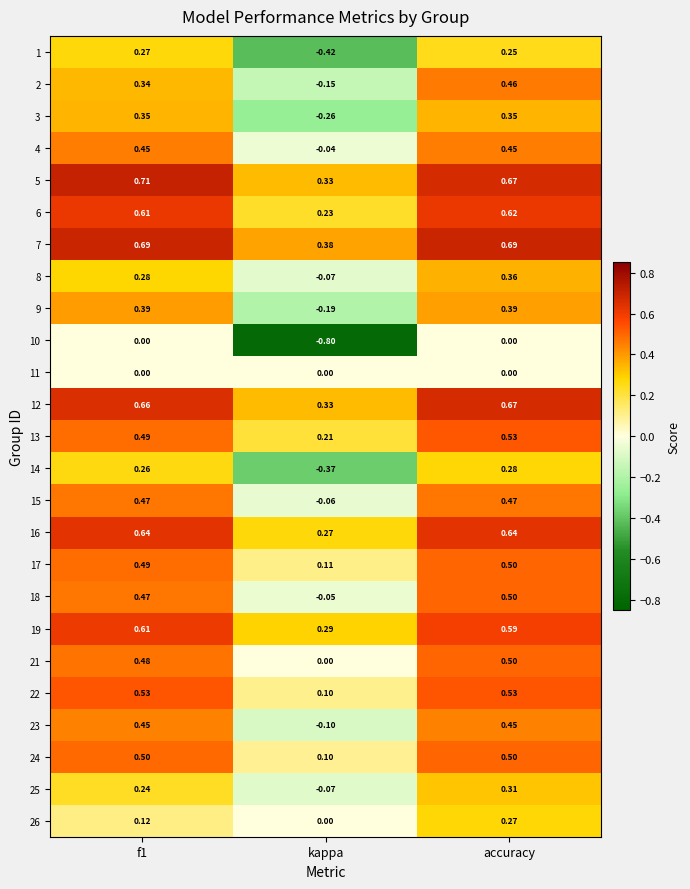

How many data points does each series have?

3